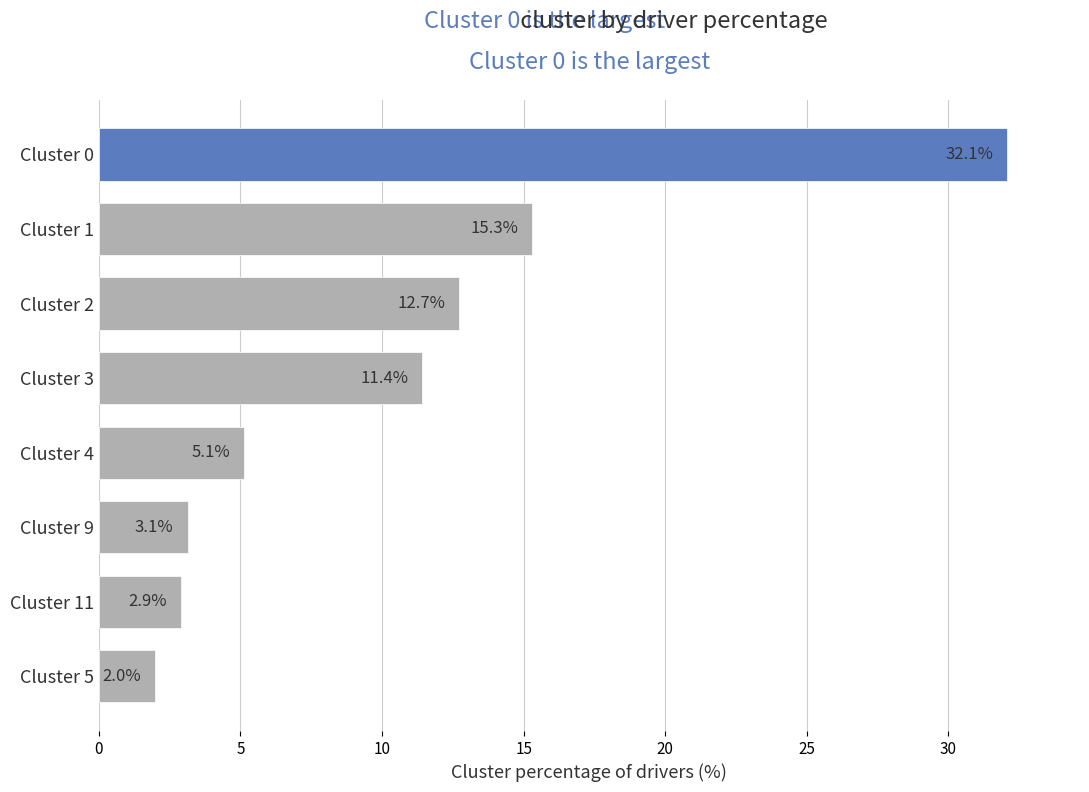

Reading top to bottom, what are all the values shown in this chart?

Cluster 0=32.1	Cluster 1=15.3	Cluster 2=12.7	Cluster 3=11.4	Cluster 4=5.1	Cluster 9=3.1	Cluster 11=2.9	Cluster 5=2.0